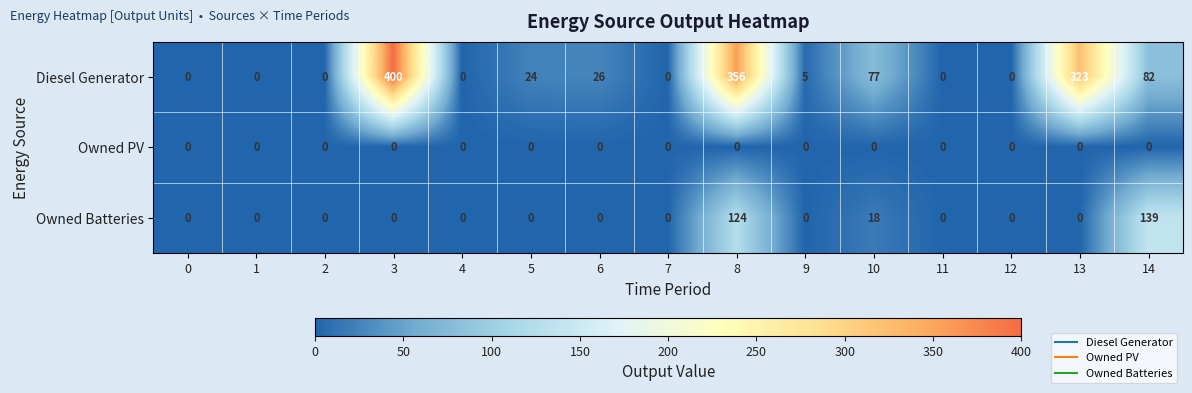

At how many categories does at least one series exceed 365?

1